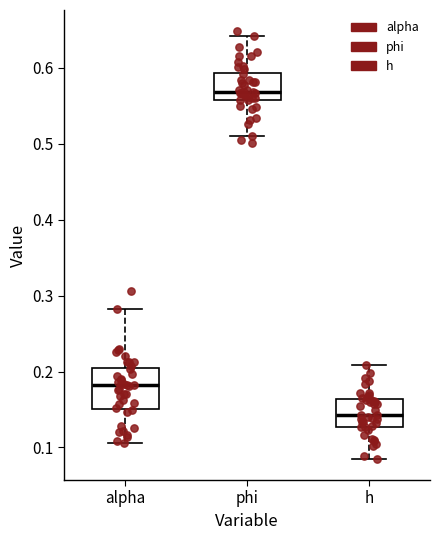

Reading left to right, transcribe this box plot: for each box, give where its median line is, the range the box spans, and where its two whiskers end, as read against the y-axis. The values are not printed on the chart, so give them approximately, as read against the axis.

alpha: median 0.18, box 0.15 to 0.20, whiskers 0.11 to 0.28
phi: median 0.57, box 0.56 to 0.59, whiskers 0.51 to 0.64
h: median 0.14, box 0.13 to 0.16, whiskers 0.09 to 0.21